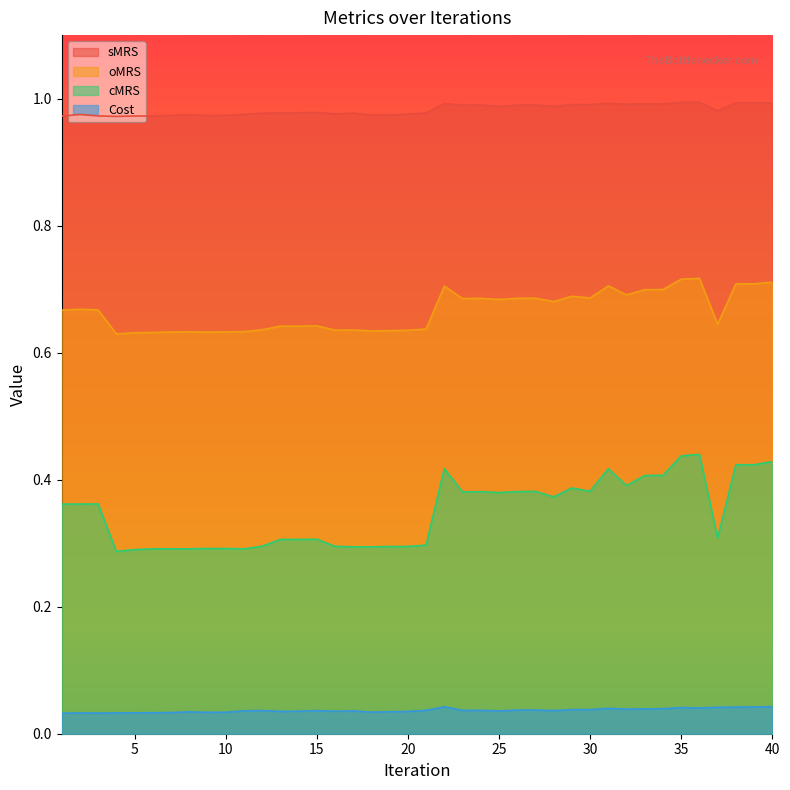

At which category is the sum across all series the highest?

36